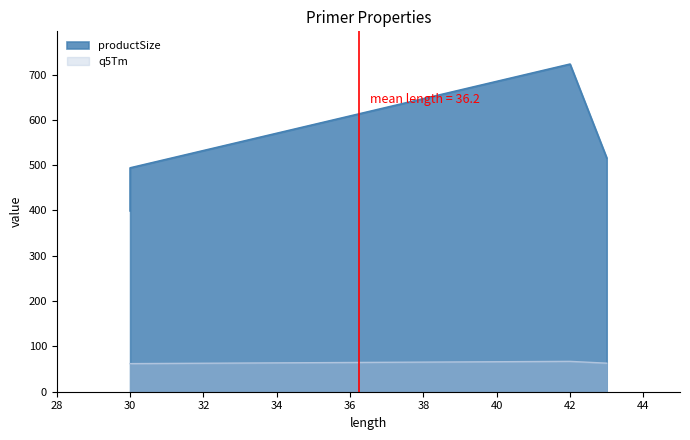

What are all the series names shown in the legend?

productSize, q5Tm